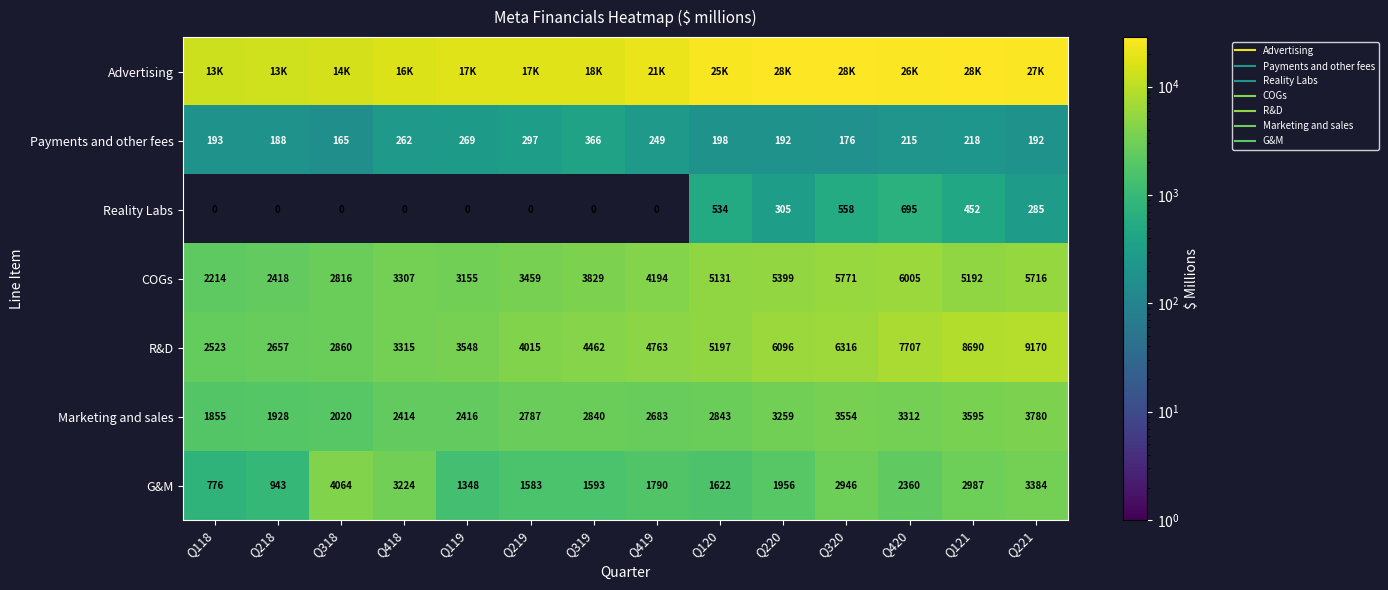

Which series has the largest range (max minus min)?

Advertising